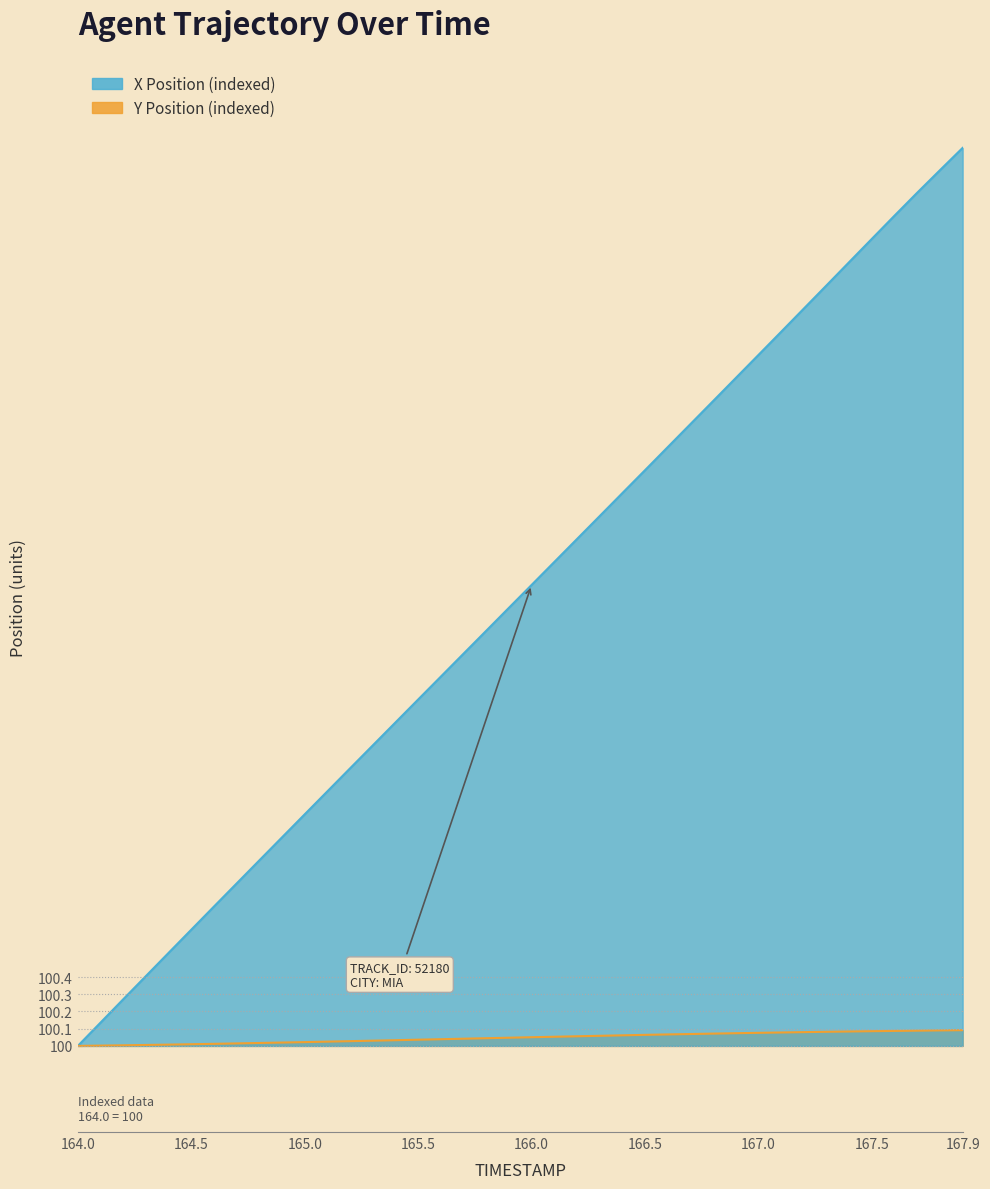

Is it true that Y equals 176.2 at 166.0?

False